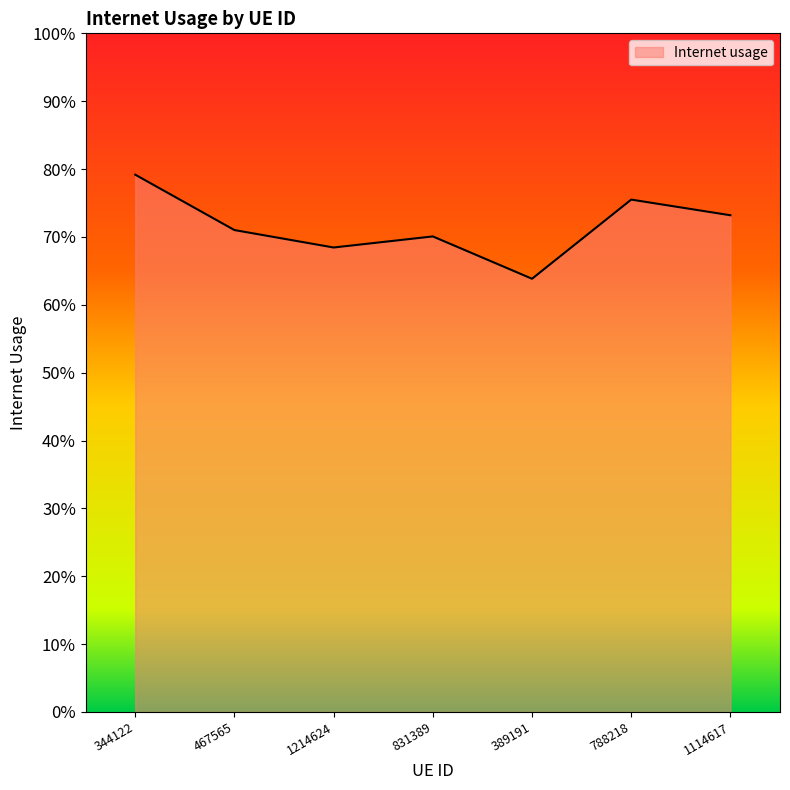

At which label is the value closest to 0?

389191